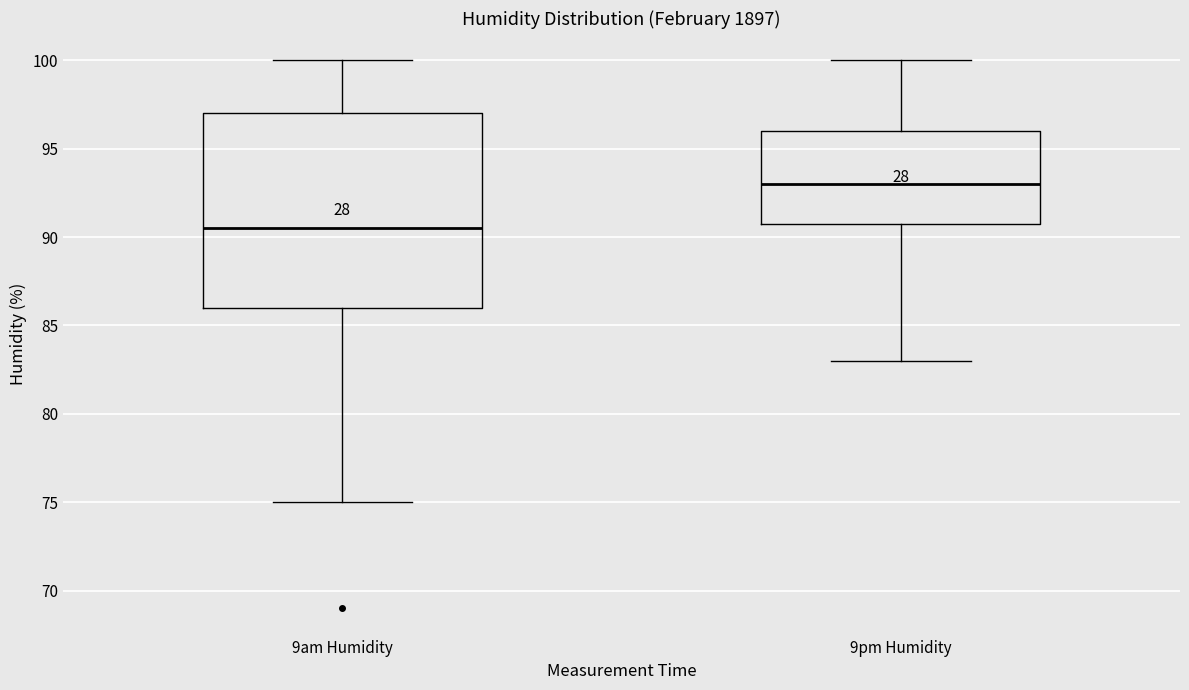

Reading left to right, transcribe this box plot: for each box, give where its median line is, the range the box spans, and where its two whiskers end, as read against the y-axis. The values are not printed on the chart, so give them approximately, as read against the axis.

9am Humidity: median 90.5, box 86.0 to 97.0, whiskers 75.0 to 100.0
9pm Humidity: median 93.0, box 91.0 to 96.0, whiskers 83.0 to 100.0